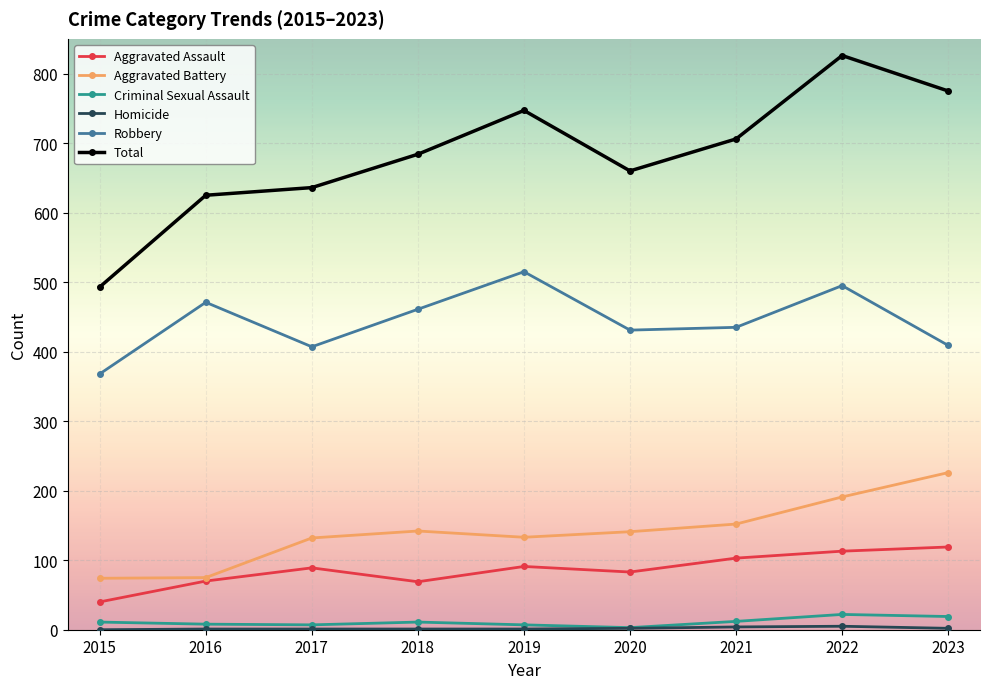

Count the number of data series in this chart.

6